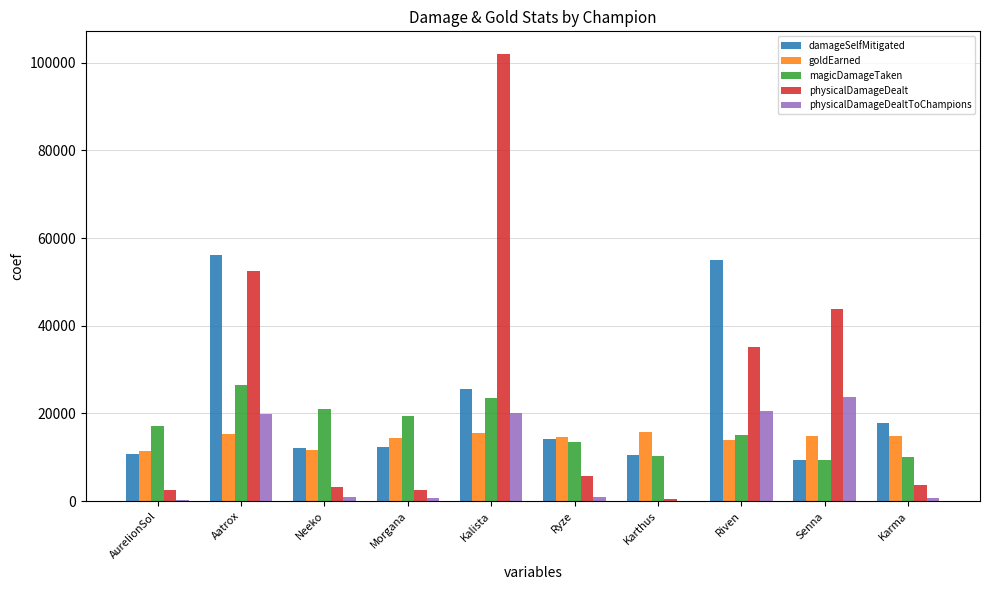

The damageSelfMitigated series shows 4630 at AurelionSol. True or false?

False